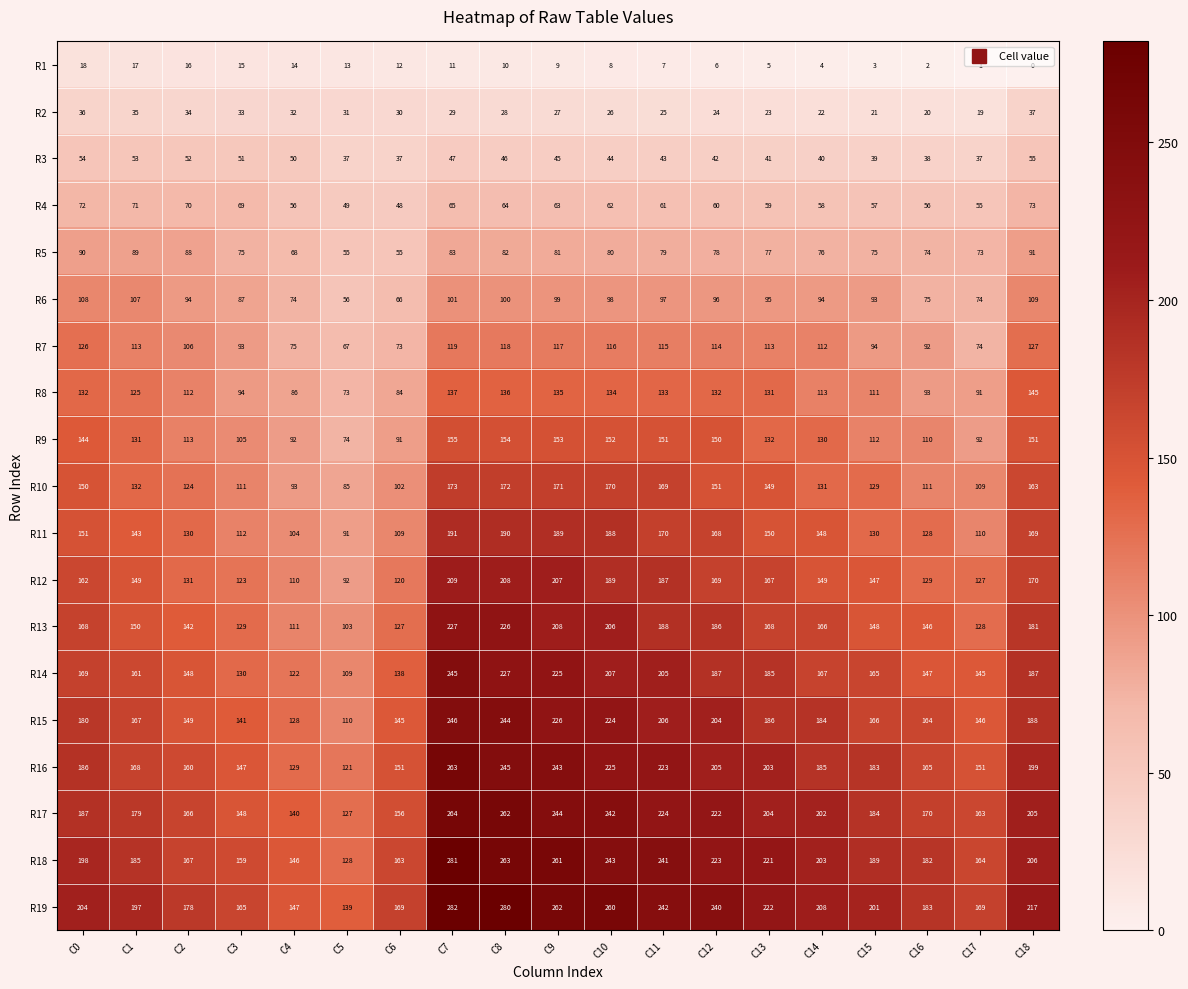

Which category has the highest value across all series?

C7